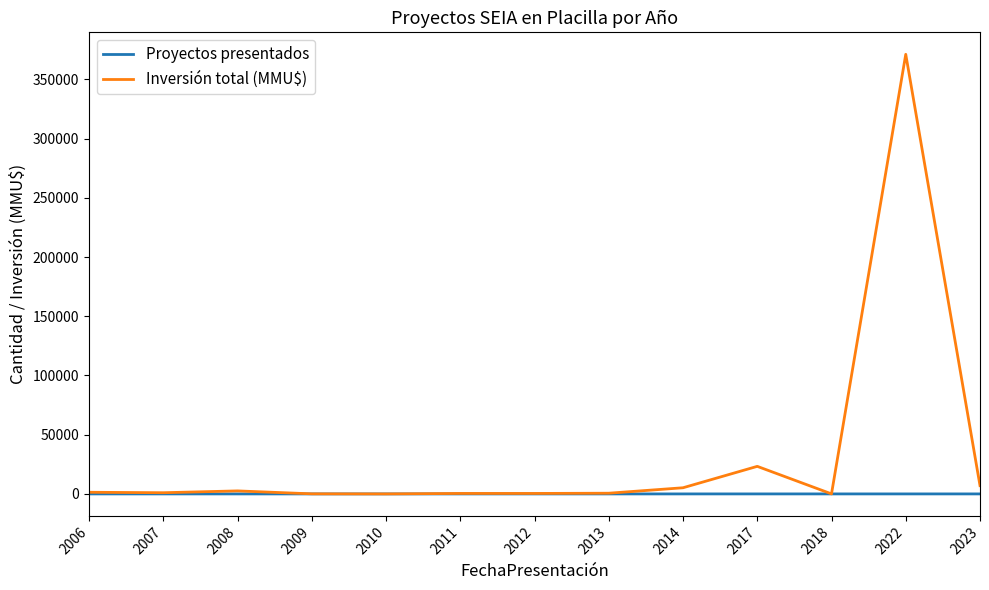

Which series has the widest spread of values?

Inversión total (MMU$)